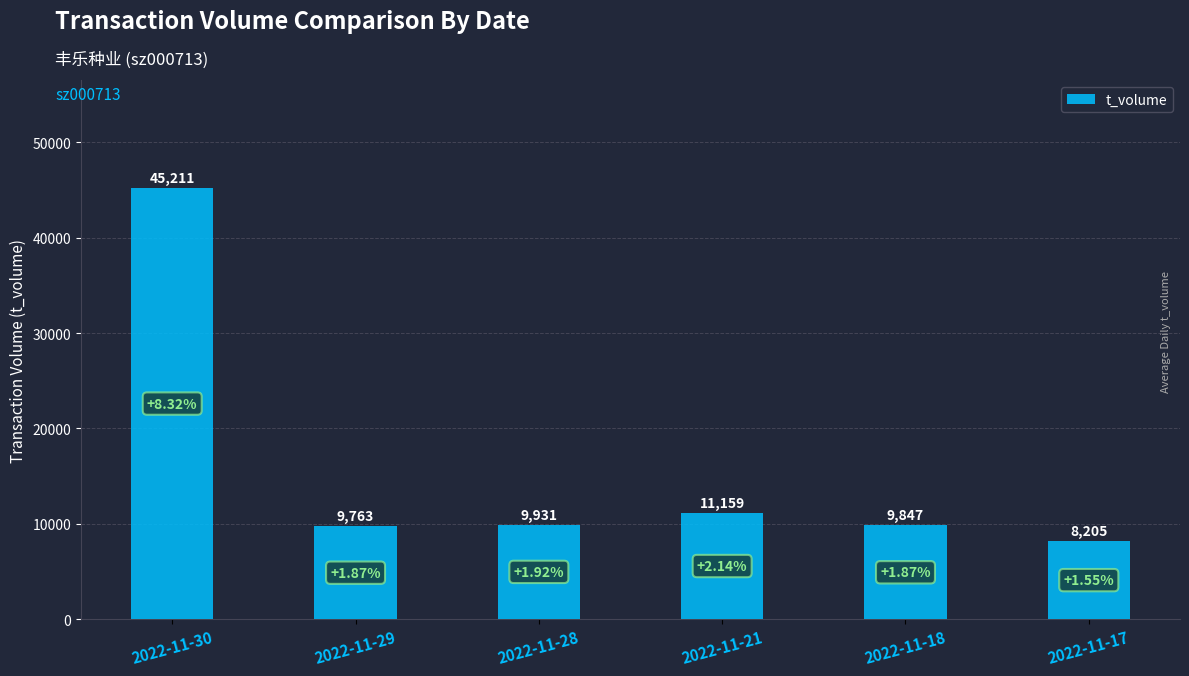

What is the difference between the maximum and minimum values?

37006